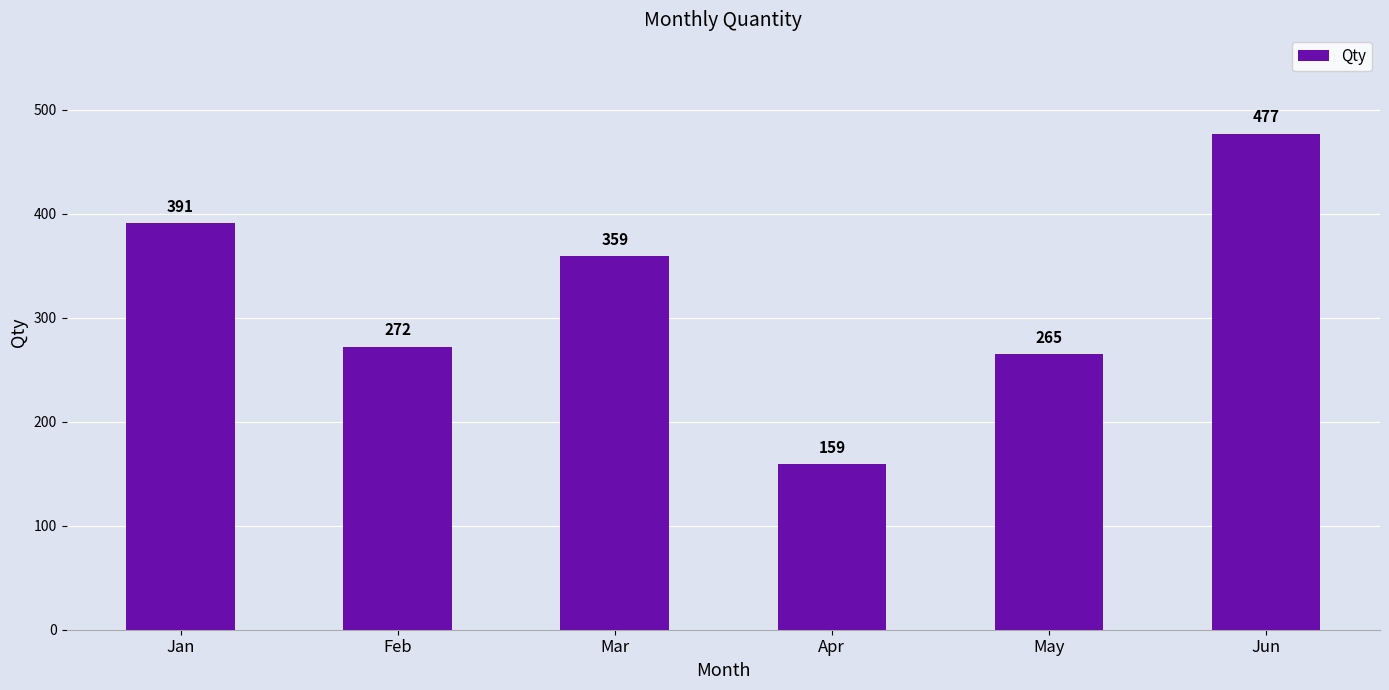

List the labels in order of value, smallest first.

Apr, May, Feb, Mar, Jan, Jun